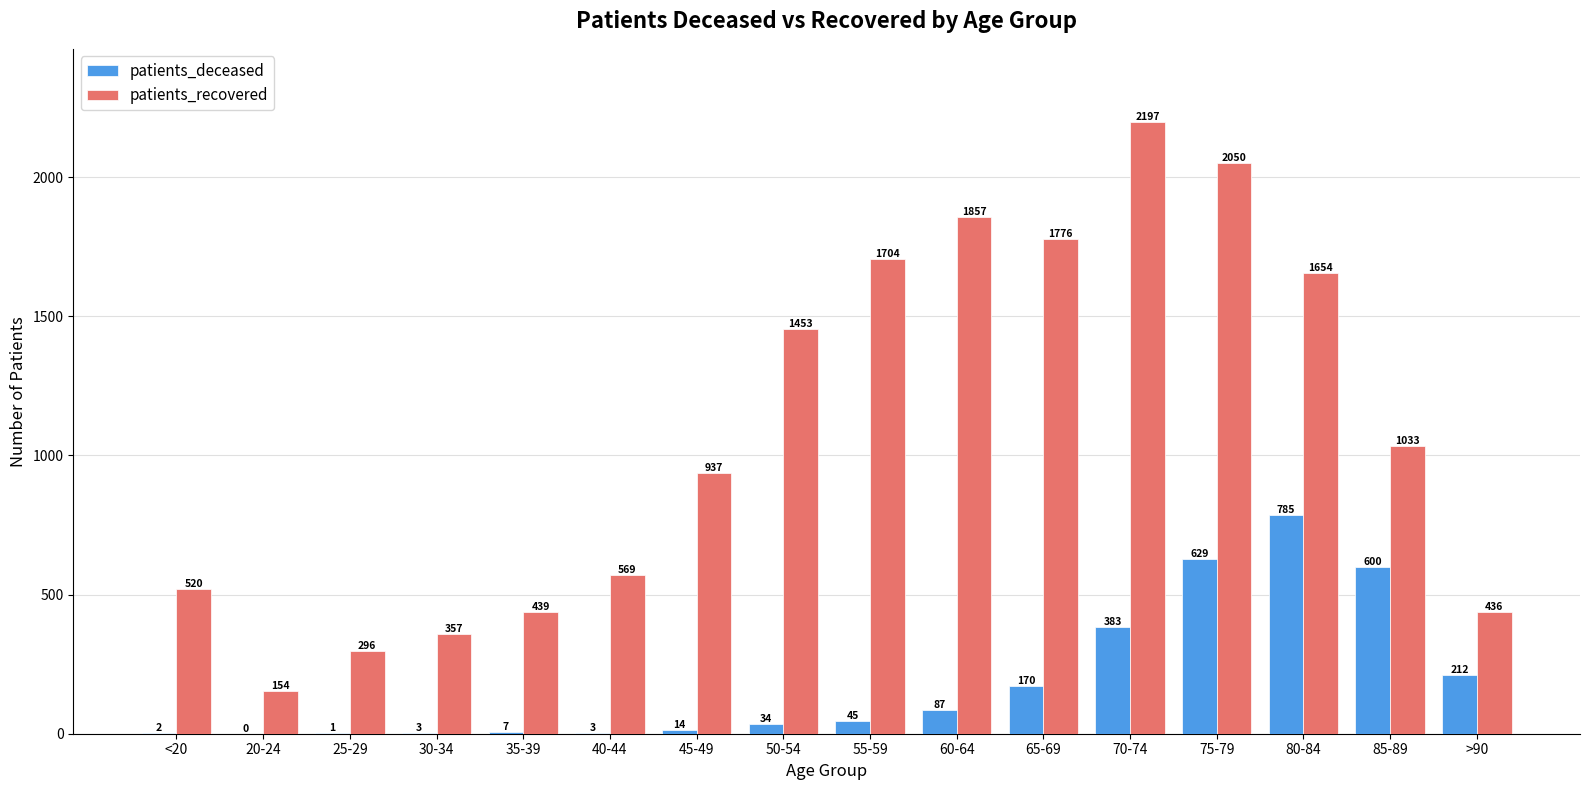

What value does the patients_recovered series have at <20?

520